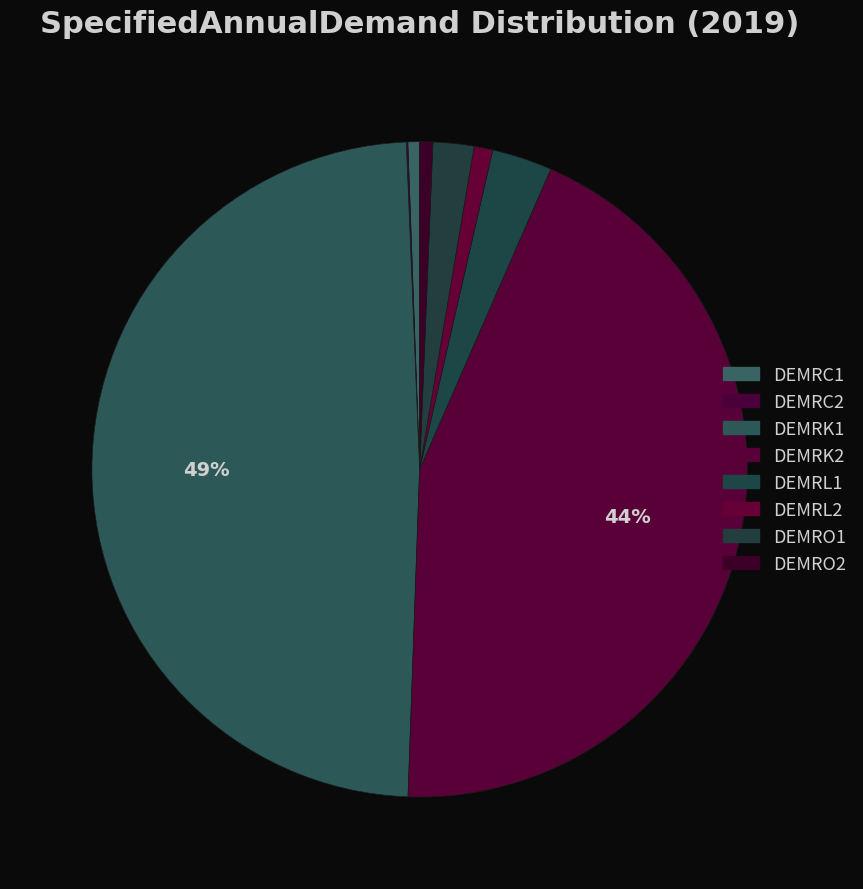

How many slices are in this pie chart?

8